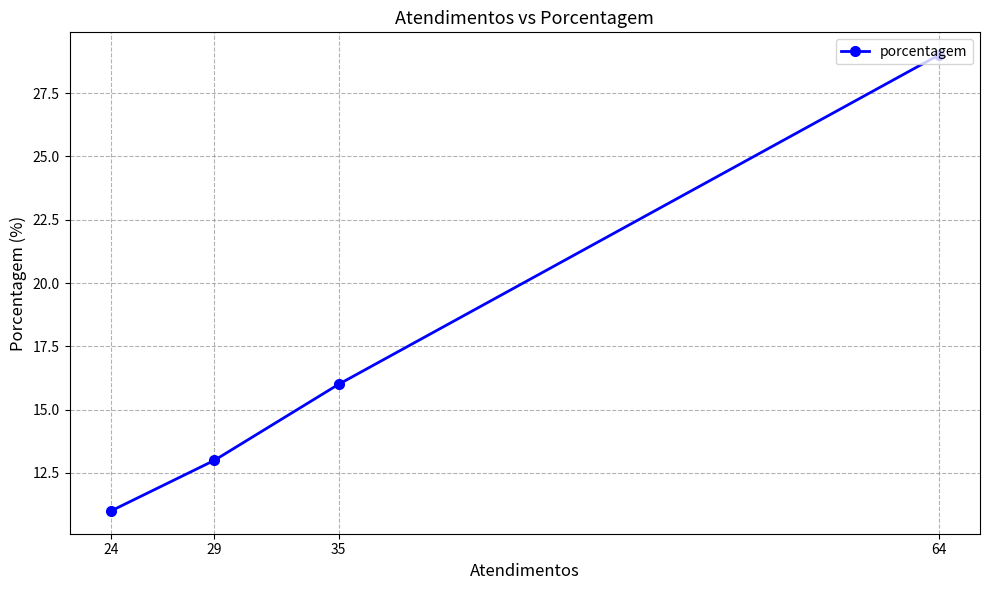

The chart shows a value of 19 at 29. True or false?

False